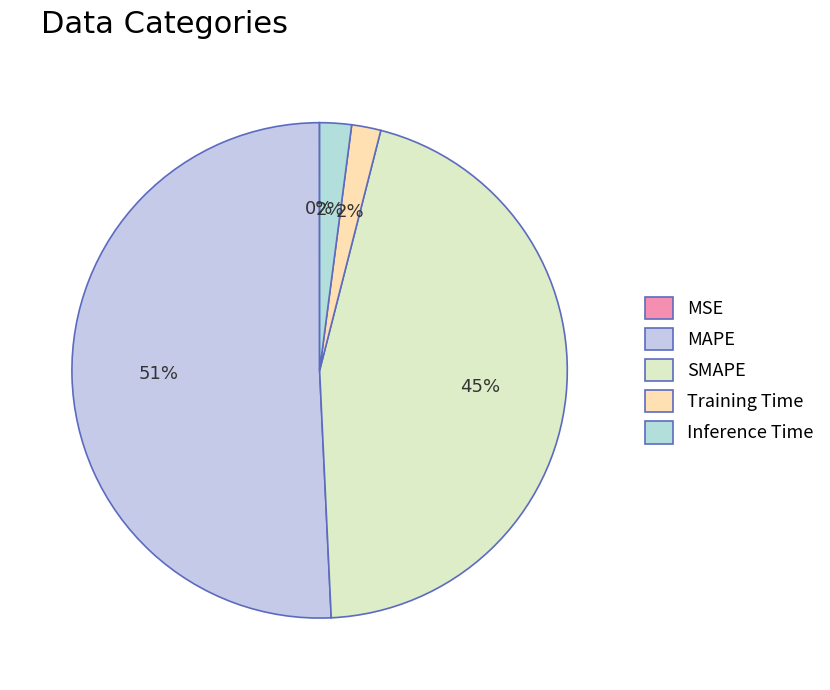

True or false: SMAPE accounts for 45% of the total.

True